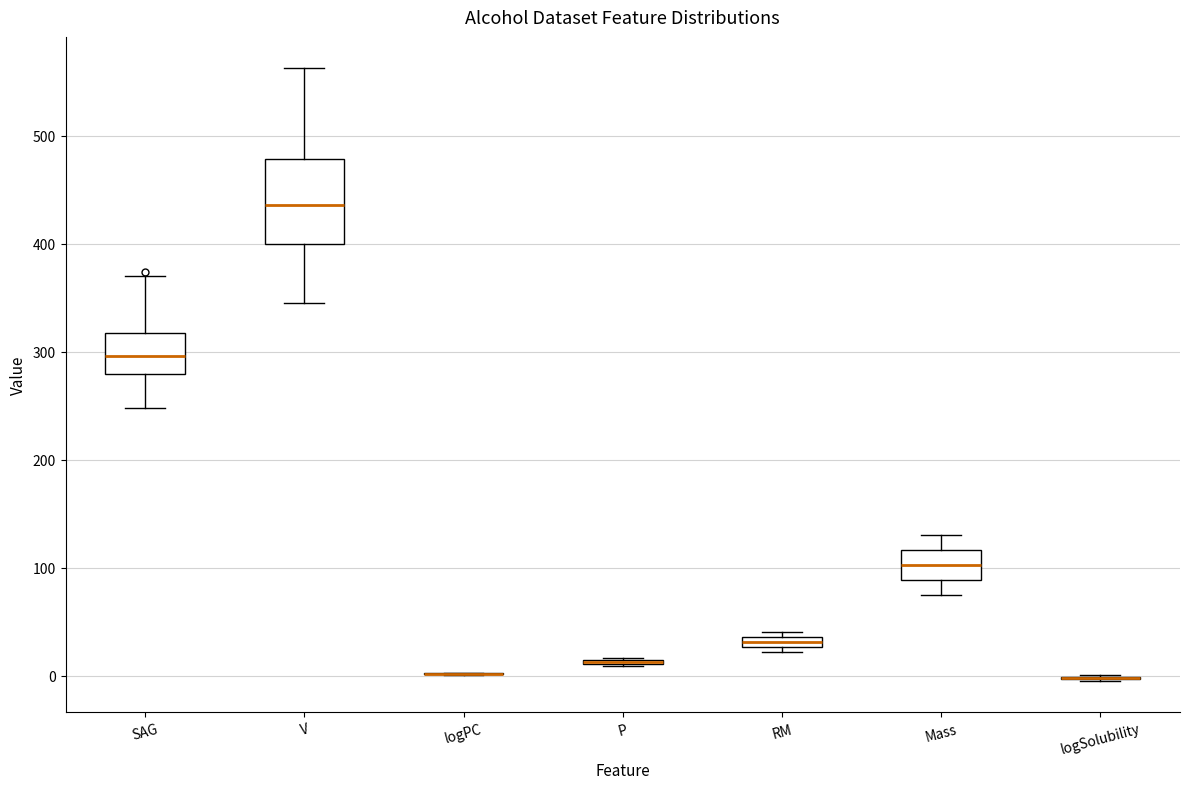

Comparing the boxes themselves (not the whiskers), which one is the tallest?

V